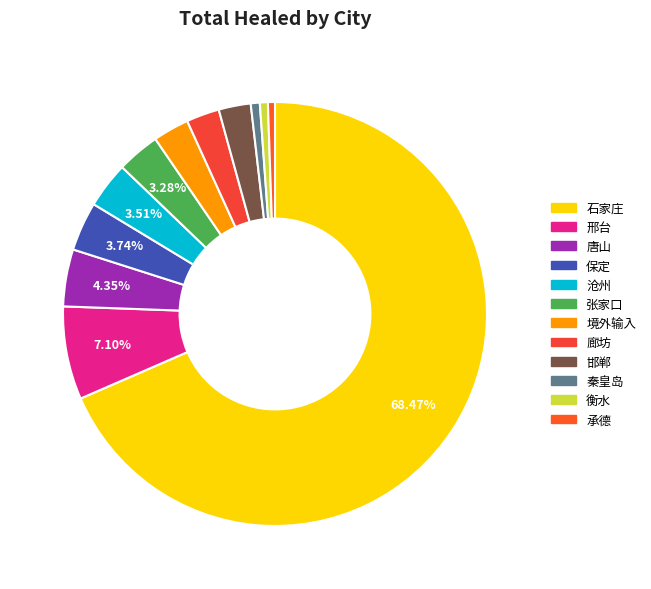

Which slice is the largest?

石家庄